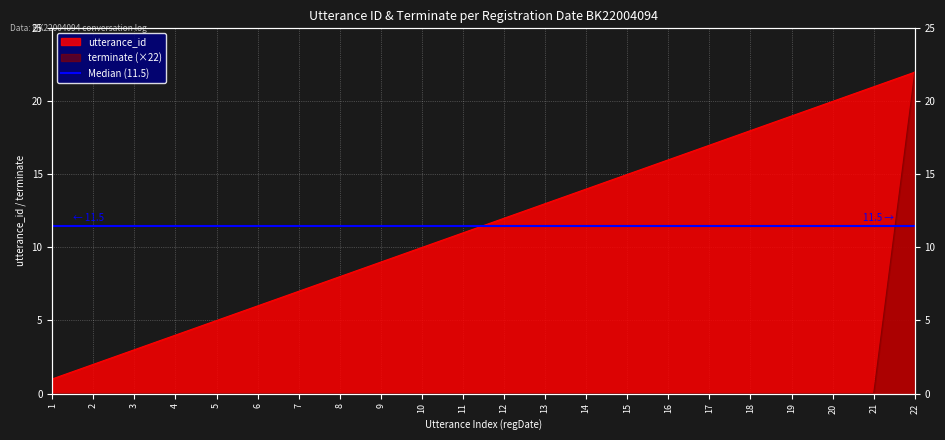

What are all the series names shown in the legend?

utterance_id, terminate